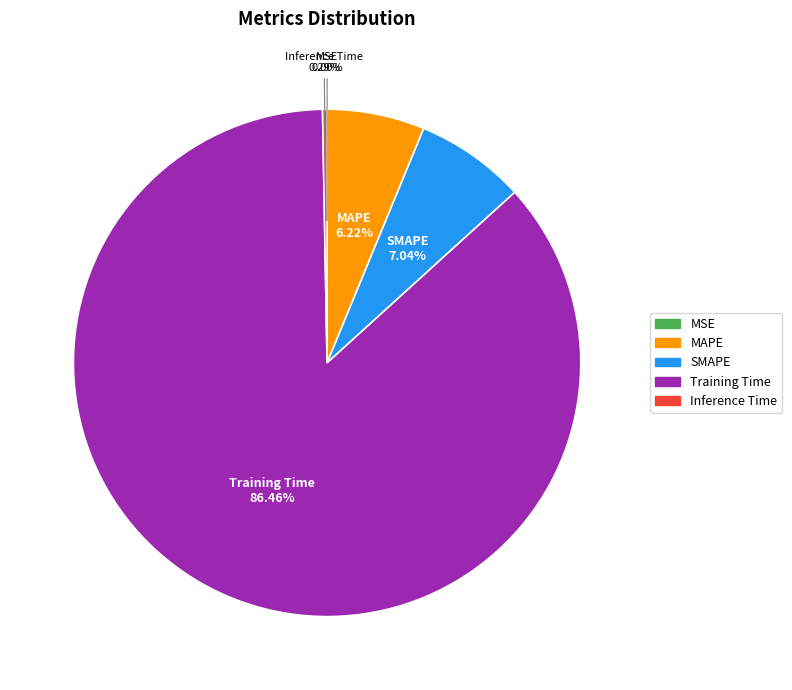

The MAPE slice represents 1% of the pie. True or false?

False